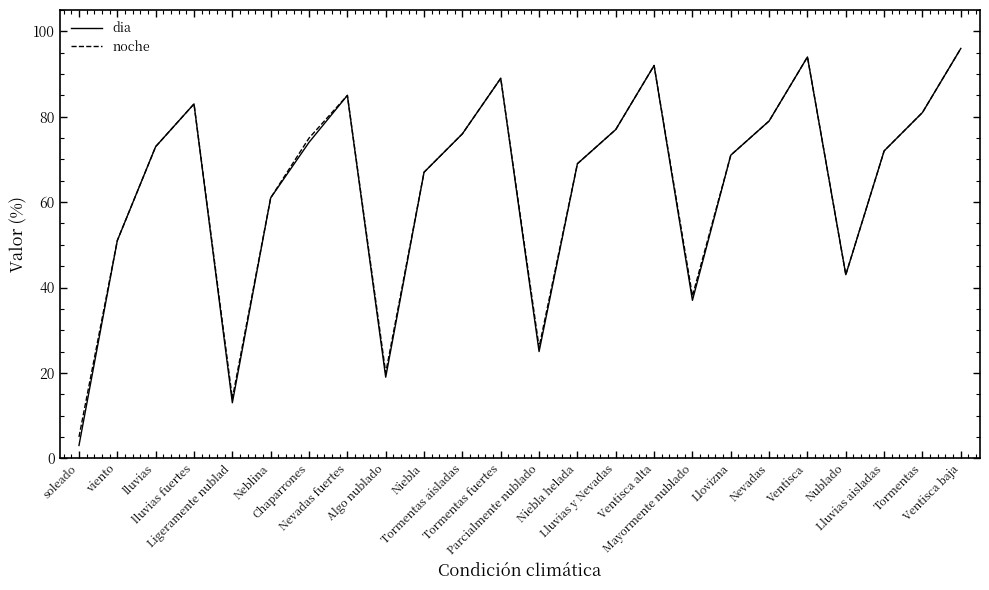

What is the minimum value shown in the chart?

3